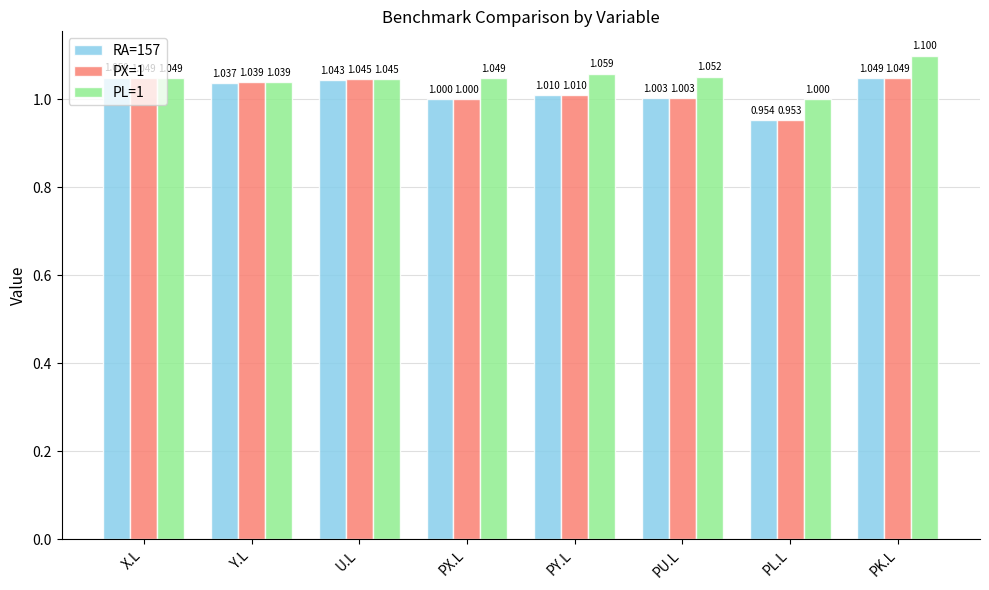

Rank the categories by RA=157 value from highest to lowest.

X.L, PK.L, U.L, Y.L, PY.L, PU.L, PX.L, PL.L